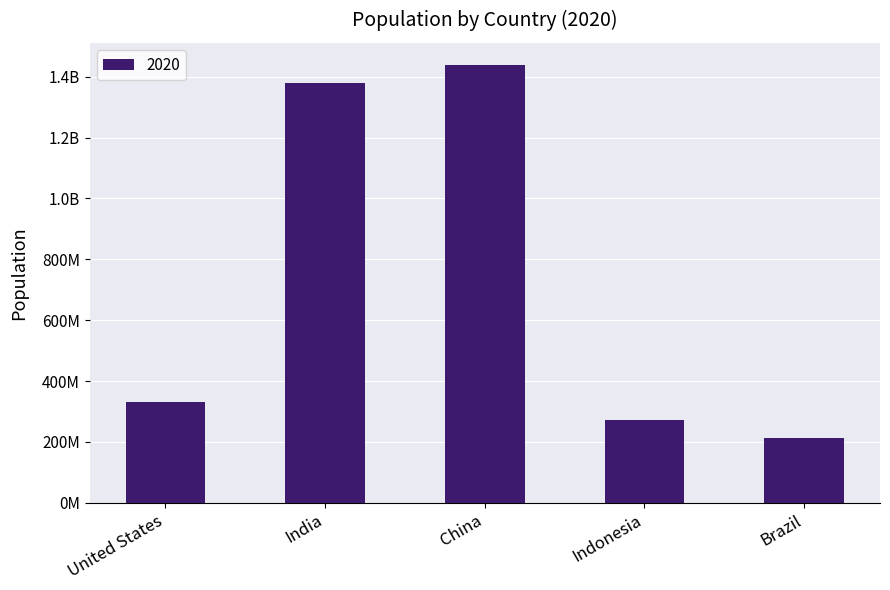

Are the bars horizontal?

No